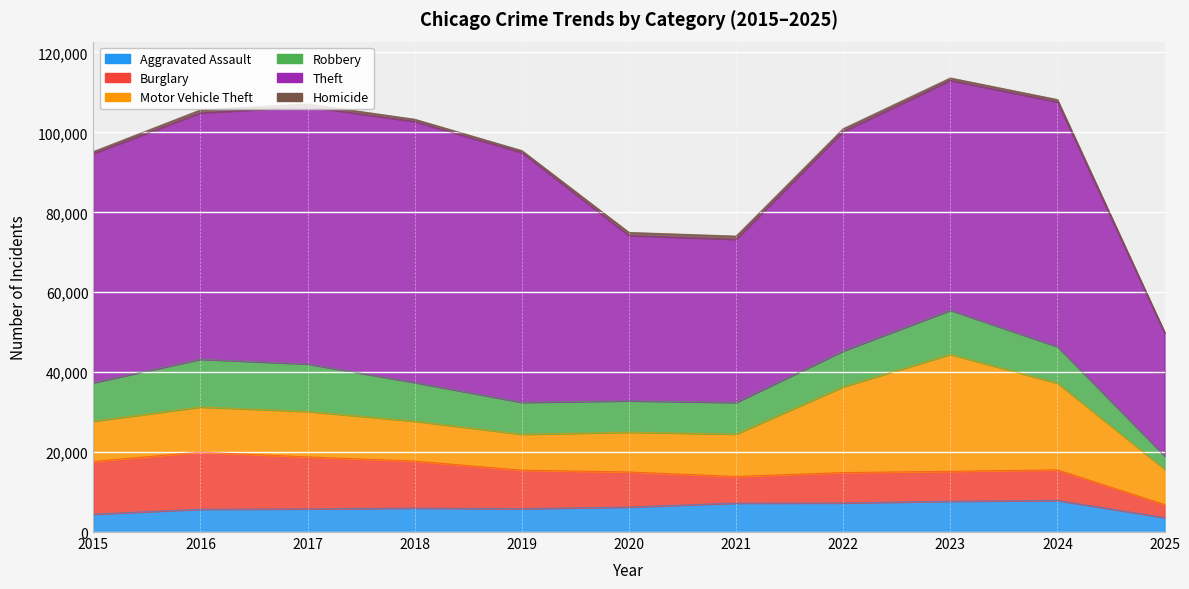

True or false: Burglary and Motor Vehicle Theft intersect in this chart.

True